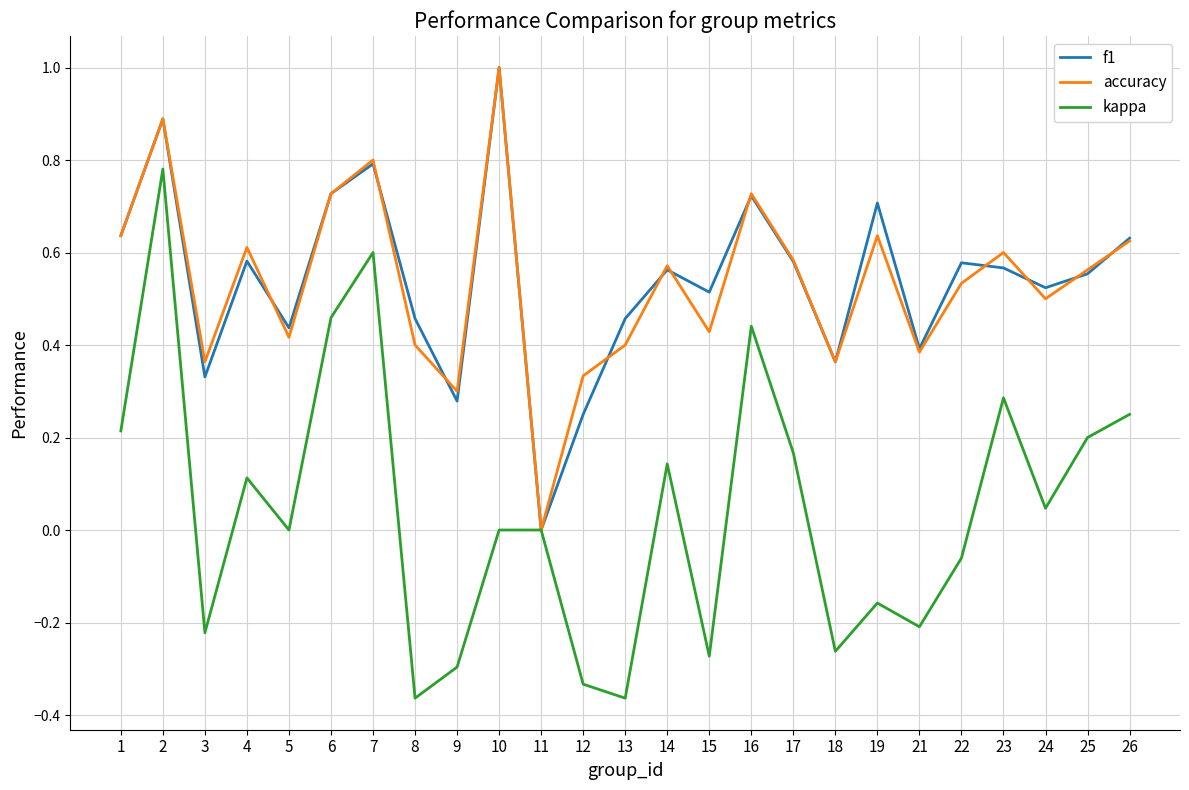

At which category does the chart reach its peak across all series?

10